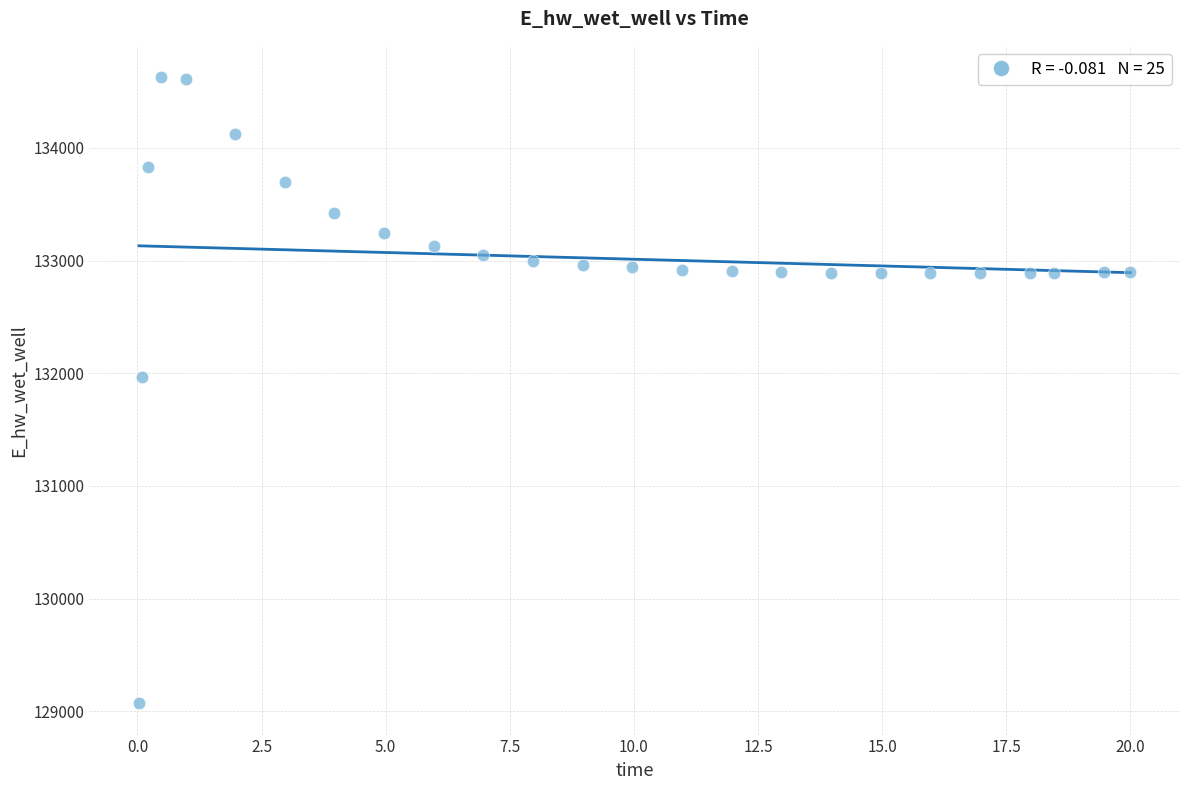

What Y value in the scatter plot is closest to 131849?

131970.1